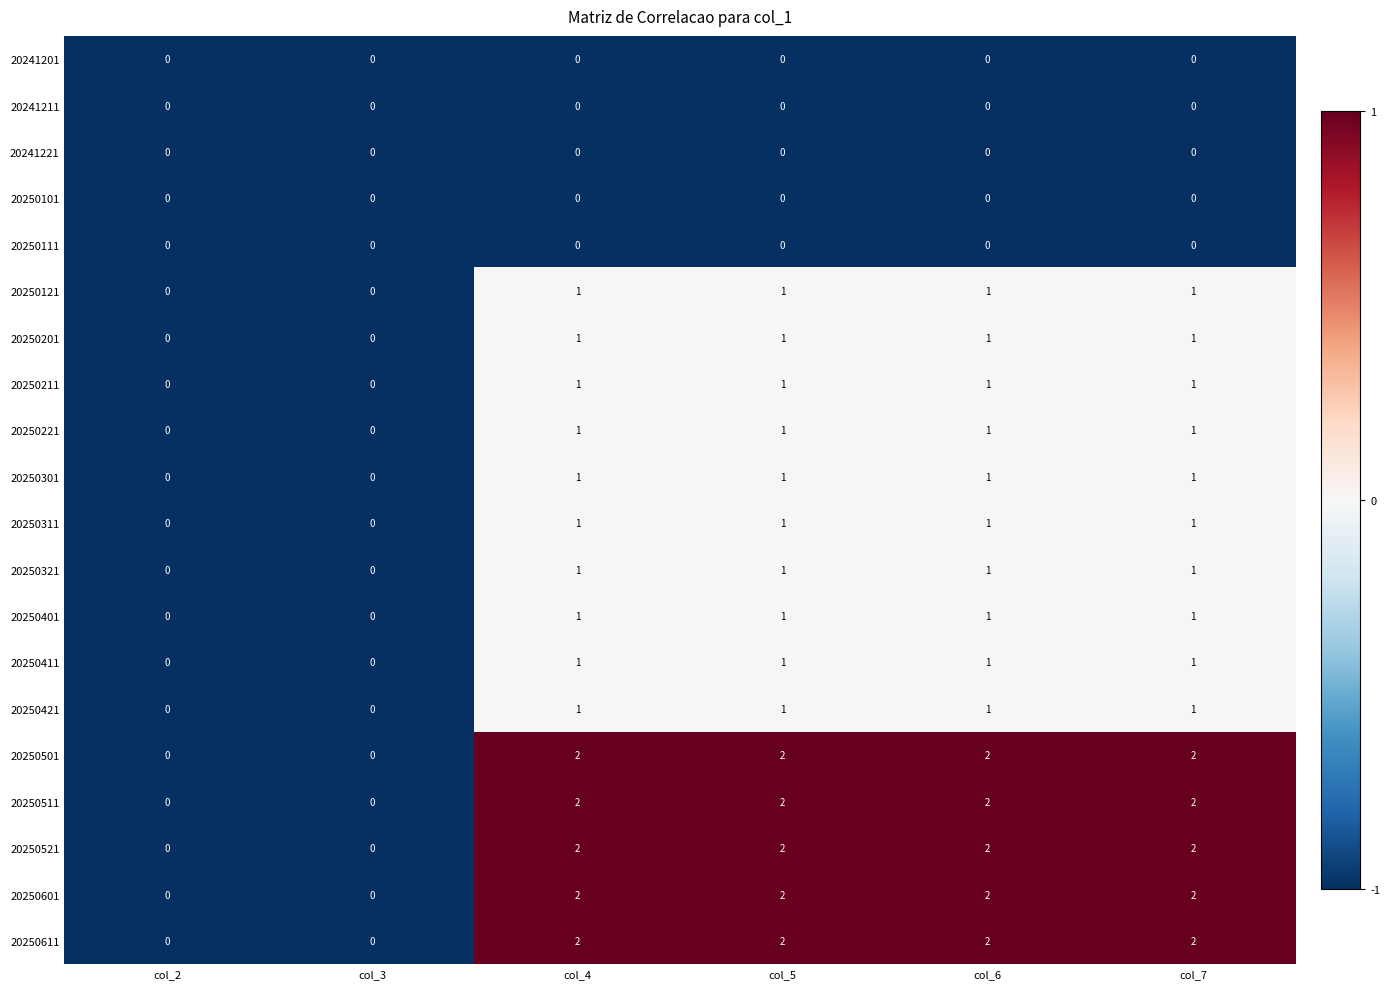

The value of 20250221 at col_3 is 0. True or false?

True